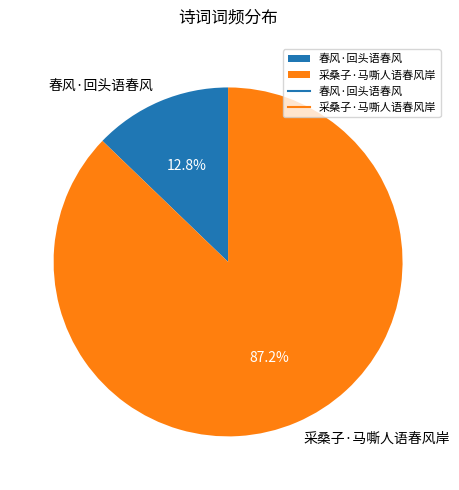

Combined, do 春风·回头语春风 and 采桑子·马嘶人语春风岸 account for over 50%?

Yes